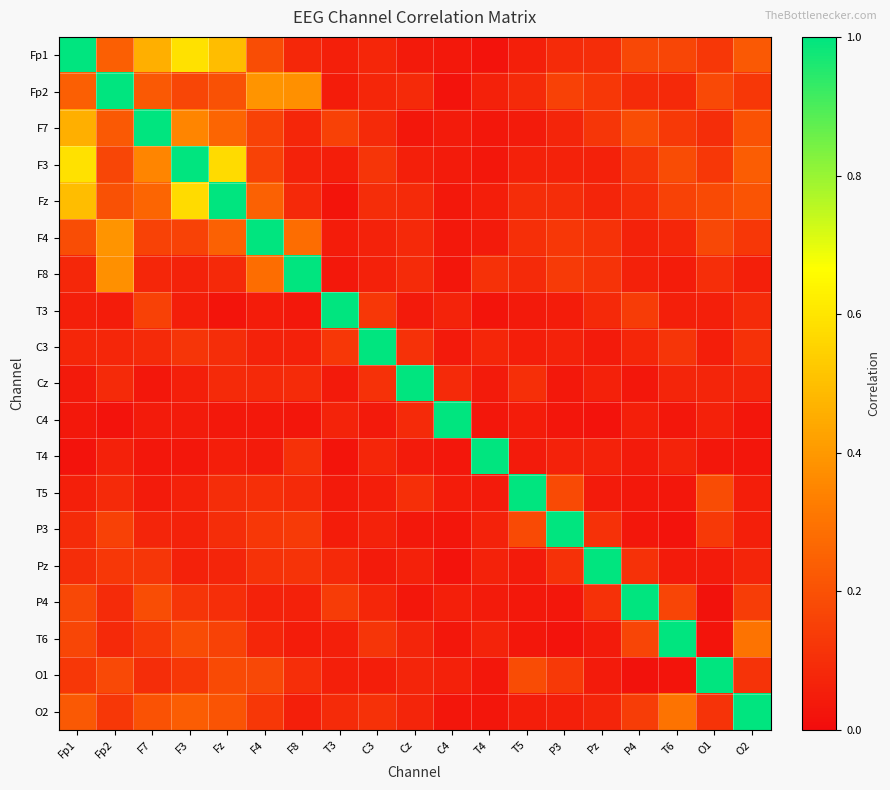

What is the total value across all series at Cz?

2.2